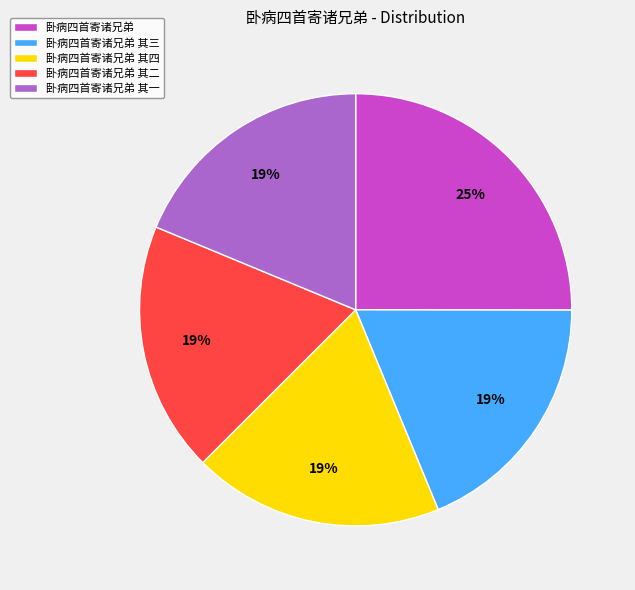

Which slice is the largest?

卧病四首寄诸兄弟